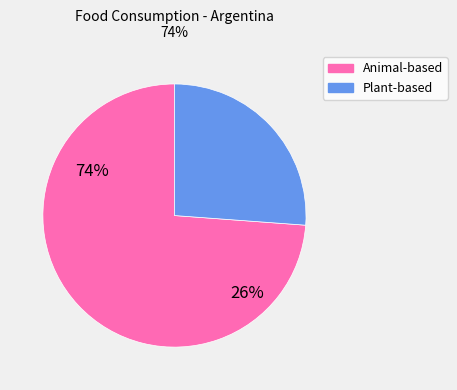

Does any single category account for the majority?

Yes